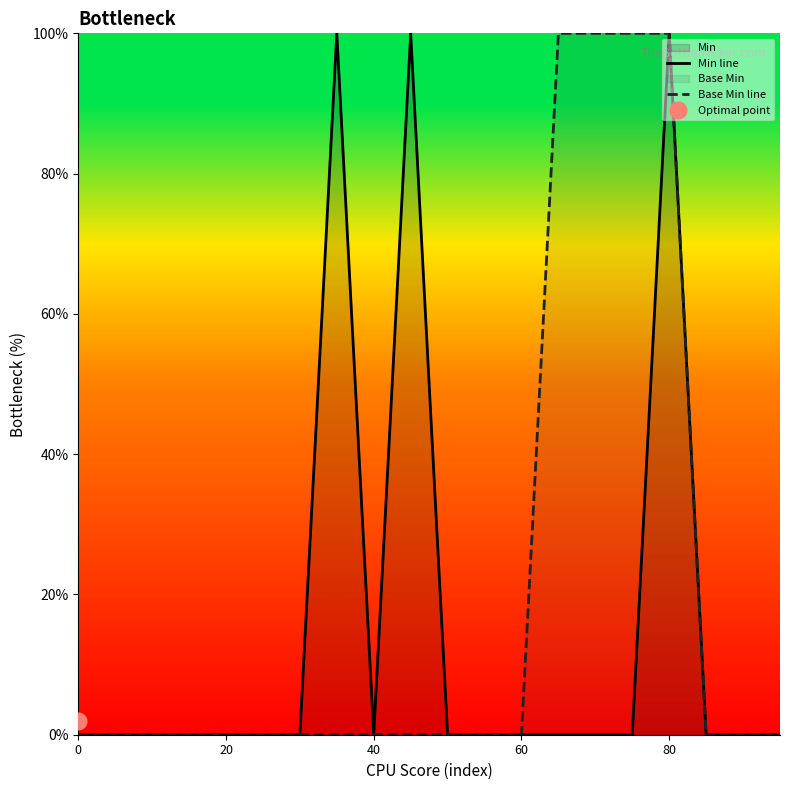

What is the difference between the second highest and second lowest values in the Min line series?

100